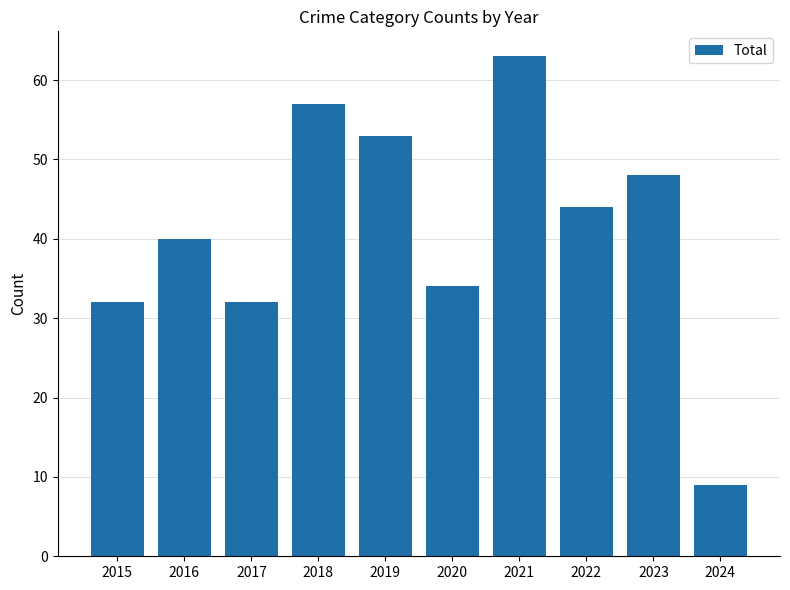

What is the ratio of the value at 2022 to the value at 2023?

0.9